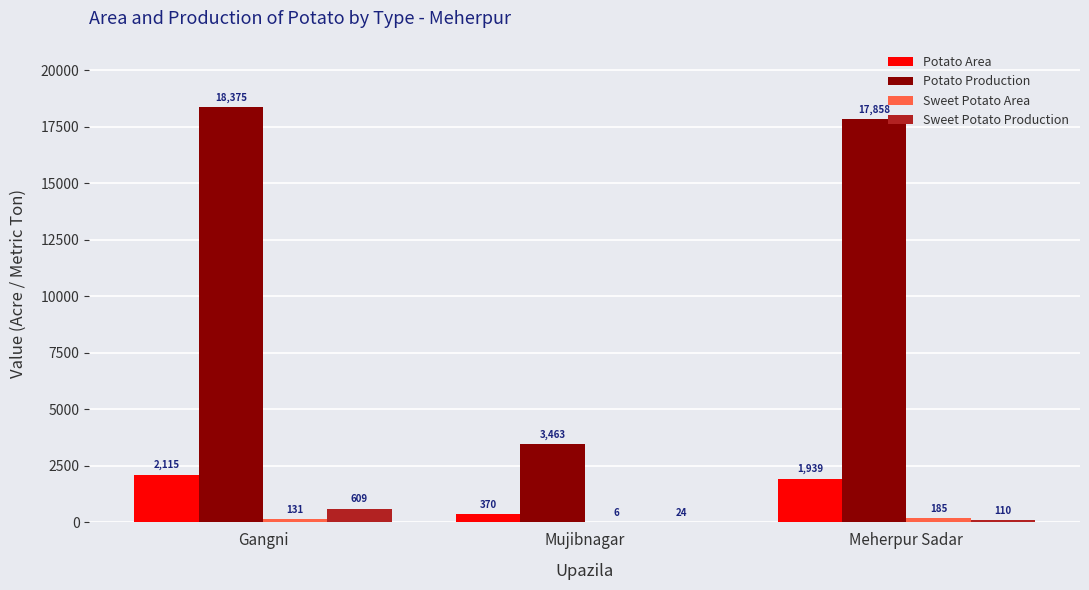

Which series changed the most between Mujibnagar and Meherpur Sadar?

Potato Production